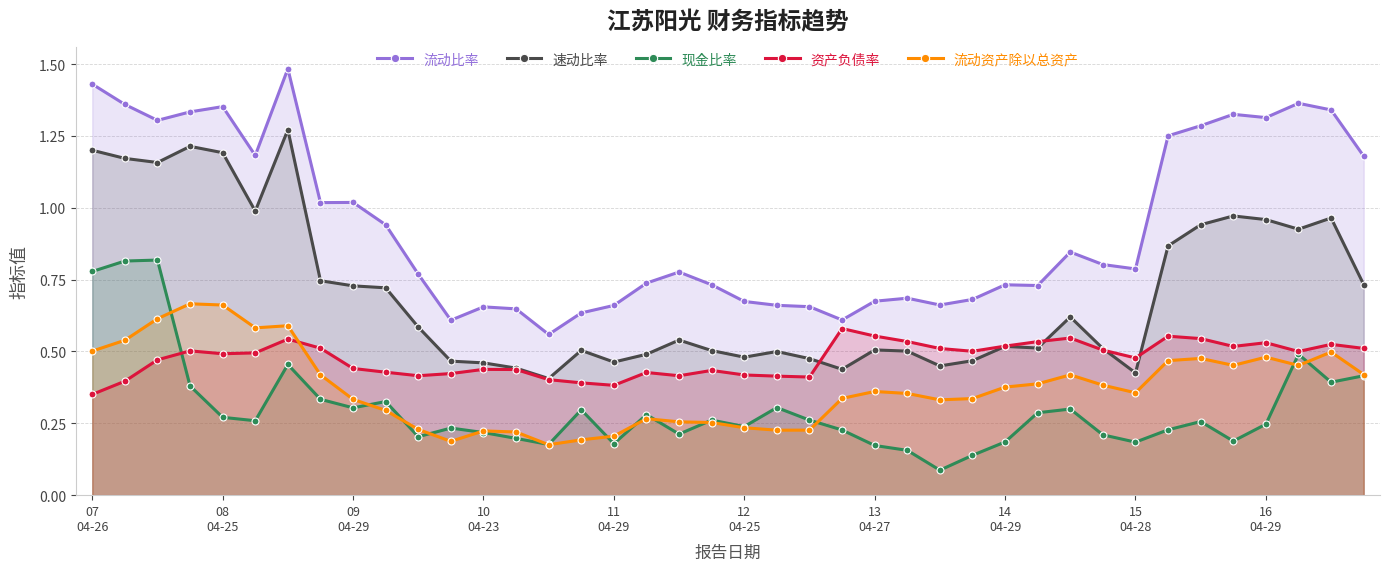

Which series has the largest total across all categories?

流动比率